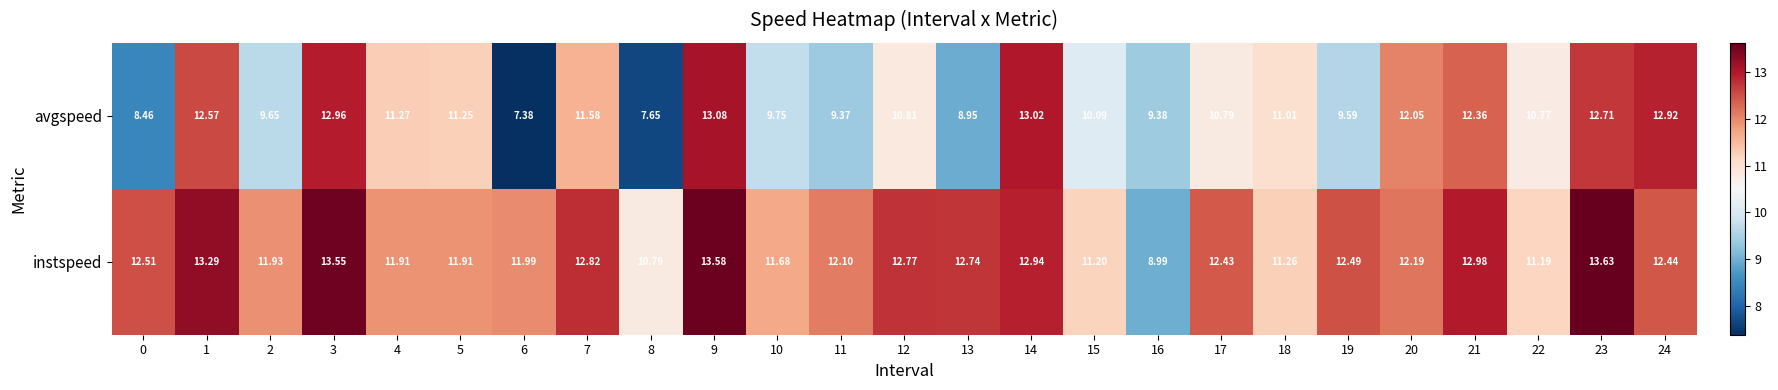

Which series has the largest range (max minus min)?

avgspeed